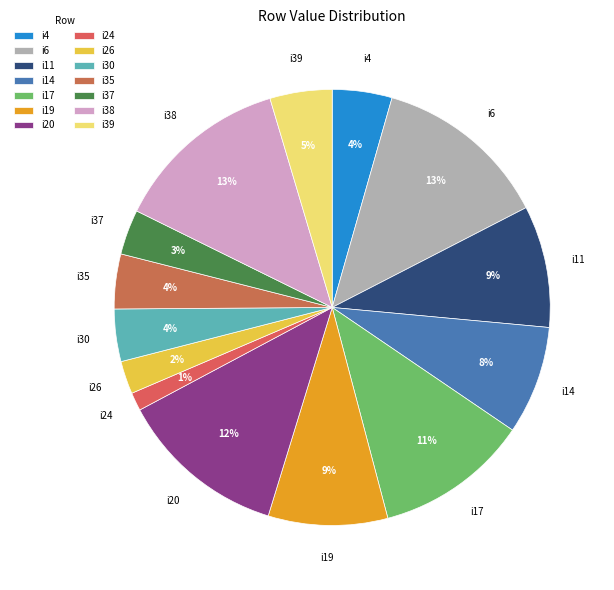

True or false: i38 accounts for 19% of the total.

False